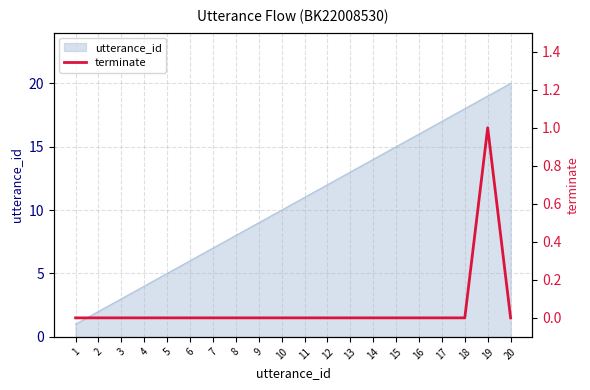

Rank the categories by utterance_id value from highest to lowest.

20, 19, 18, 17, 16, 15, 14, 13, 12, 11, 10, 9, 8, 7, 6, 5, 4, 3, 2, 1